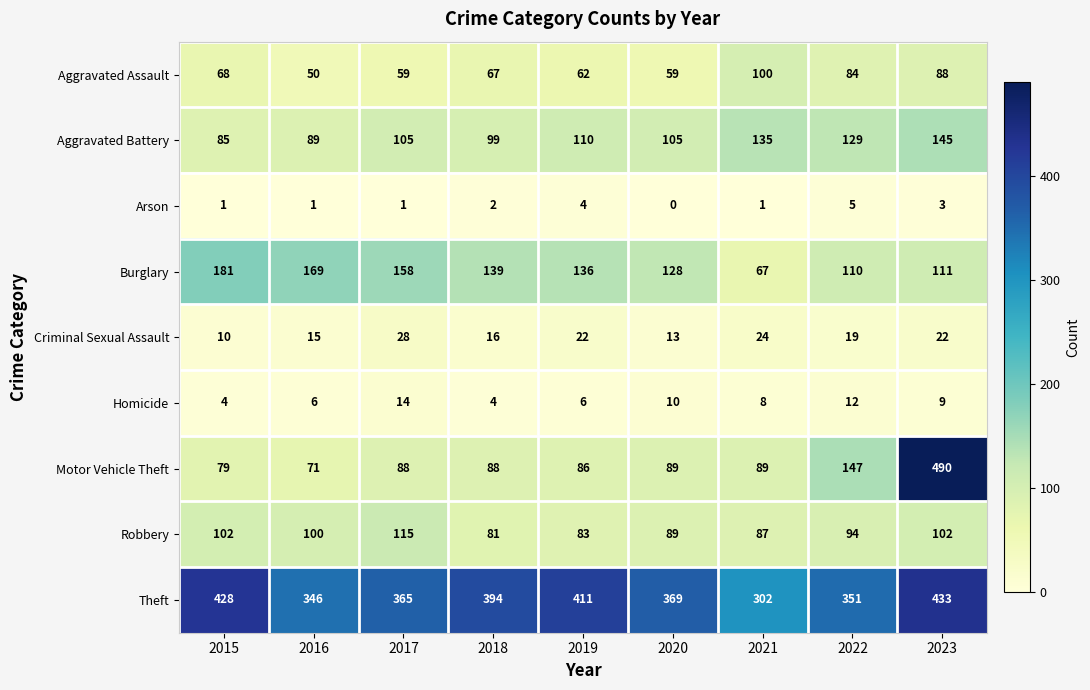

At how many categories does at least one series exceed 449?

1